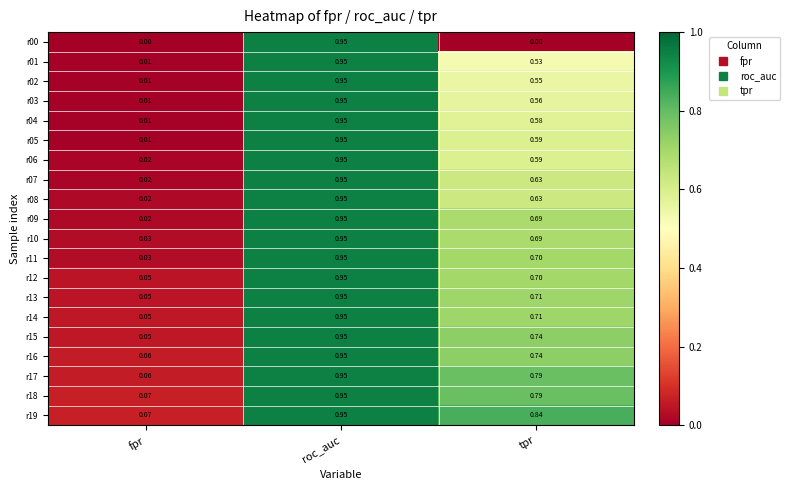

Which category has the highest value across all series?

roc_auc